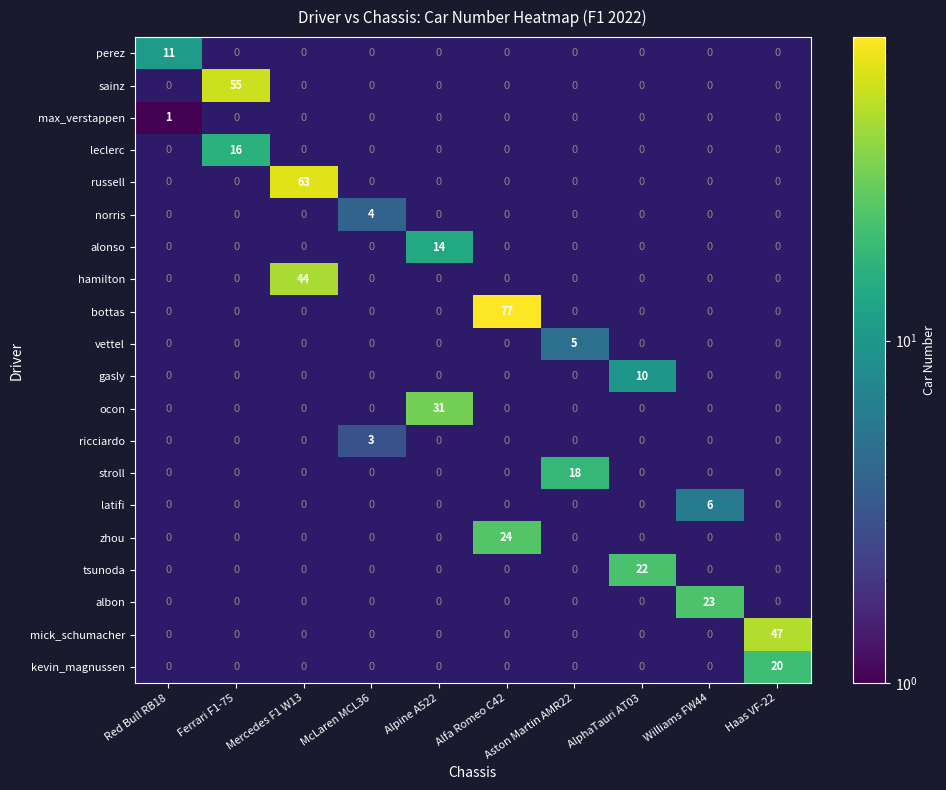

Is the value of sainz at Red Bull RB18 greater than the value of vettel at Haas VF-22?

No